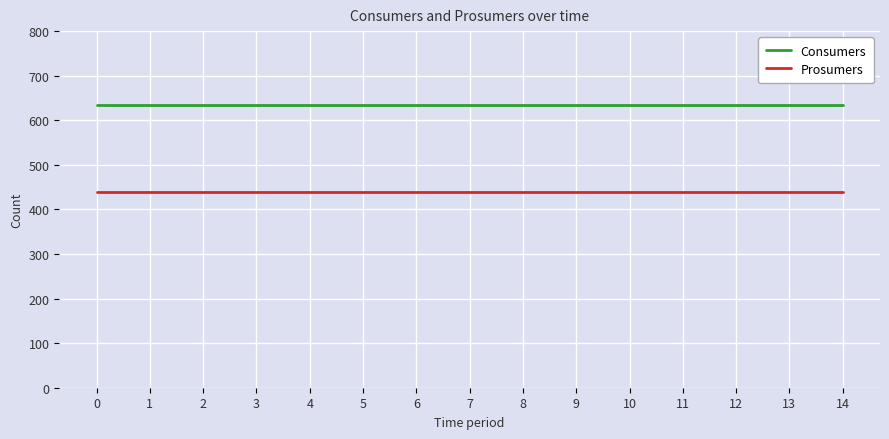

Reading right to left, transcribe all the data shown in this chart.

Consumers: 635	635	635	635	635	635	635	635	635	635	635	635	635	635	635
Prosumers: 440	440	440	440	440	440	440	440	440	440	440	440	440	440	440